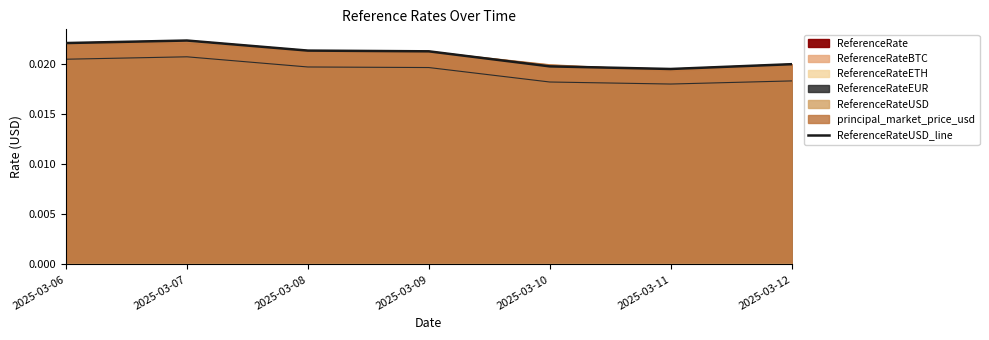

List the labels in order of value, smallest first.

2025-03-11, 2025-03-10, 2025-03-12, 2025-03-09, 2025-03-08, 2025-03-06, 2025-03-07